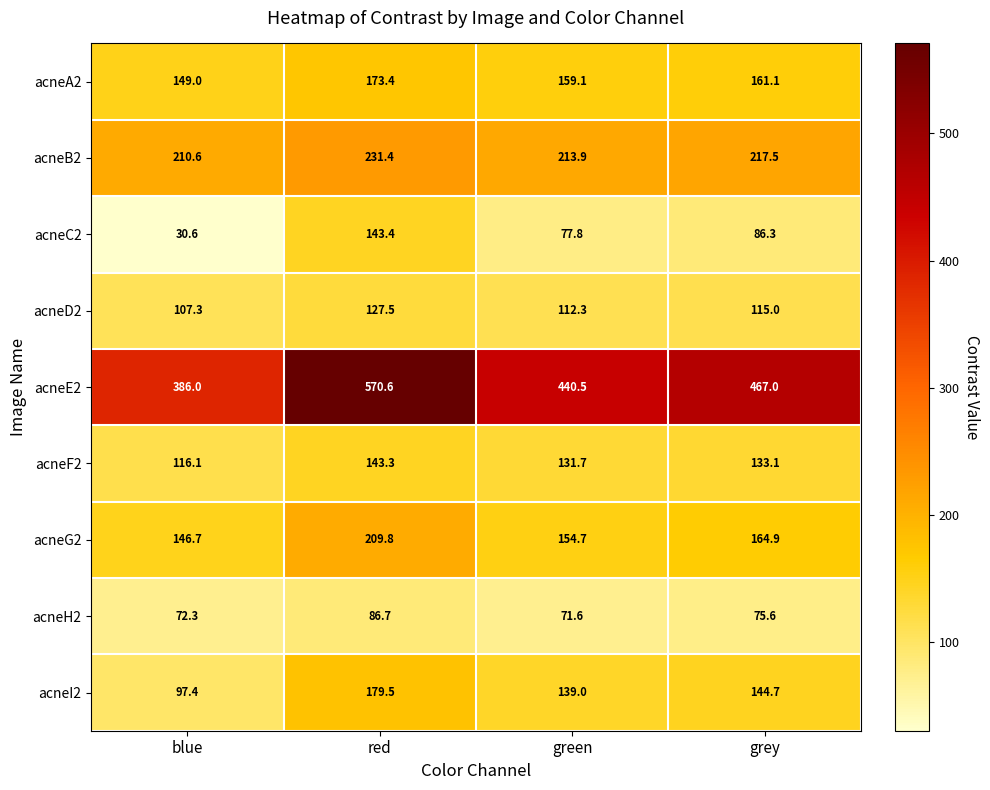

Between blue and grey, which series saw the biggest shift?

acneE2